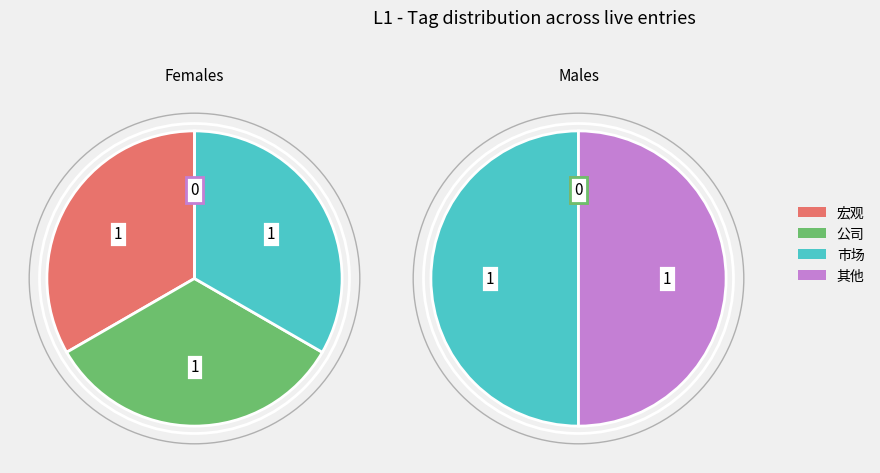

True or false: 宏观 accounts for 37% of the total.

False